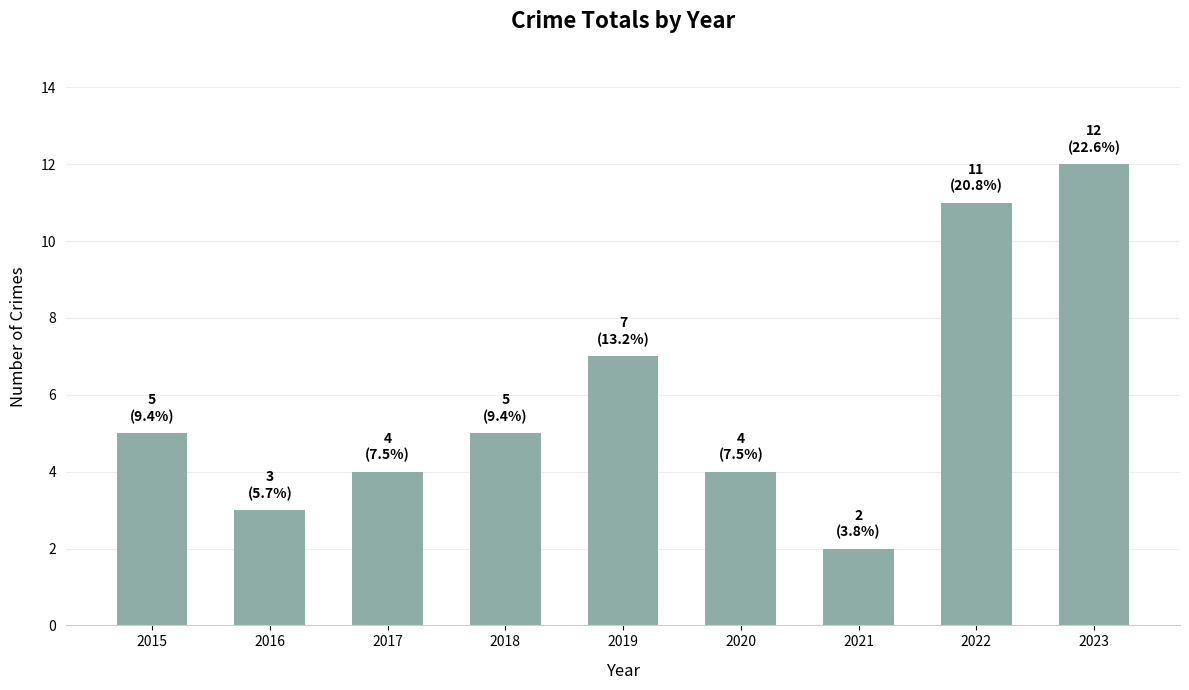

Read the value at 2019.

7